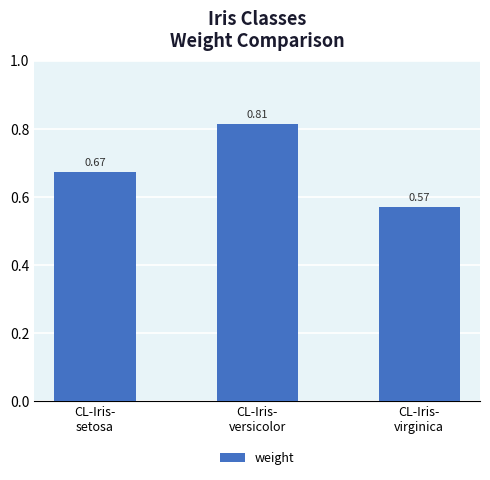

How many values are between 0 and 1?

3